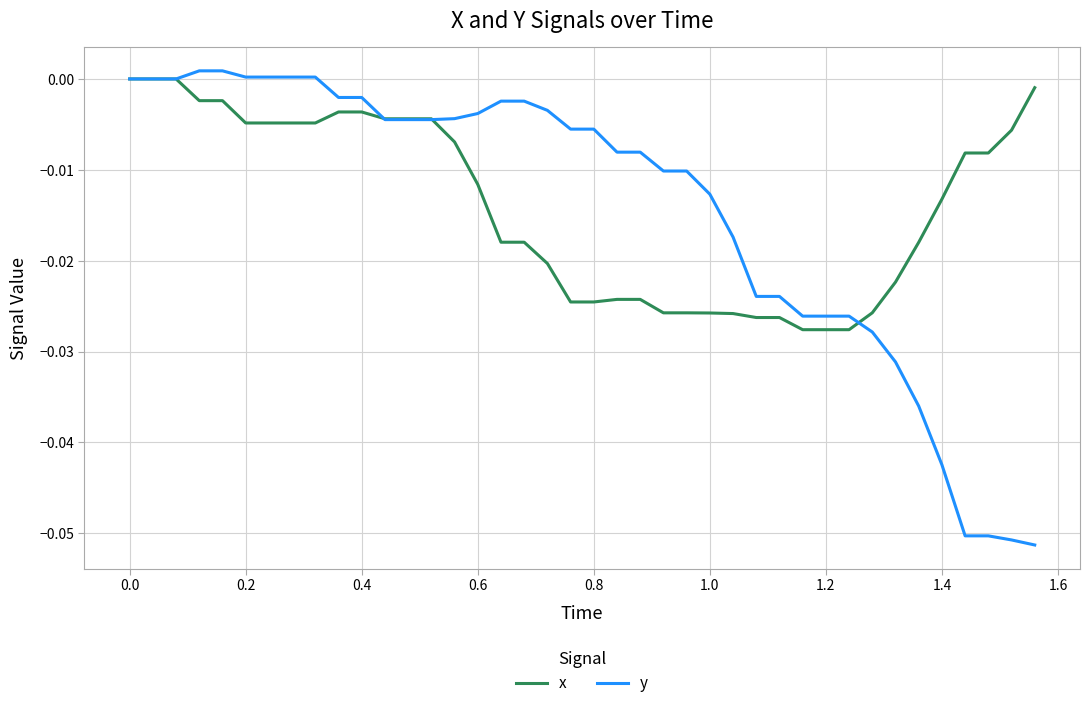

Which series has the widest spread of values?

y